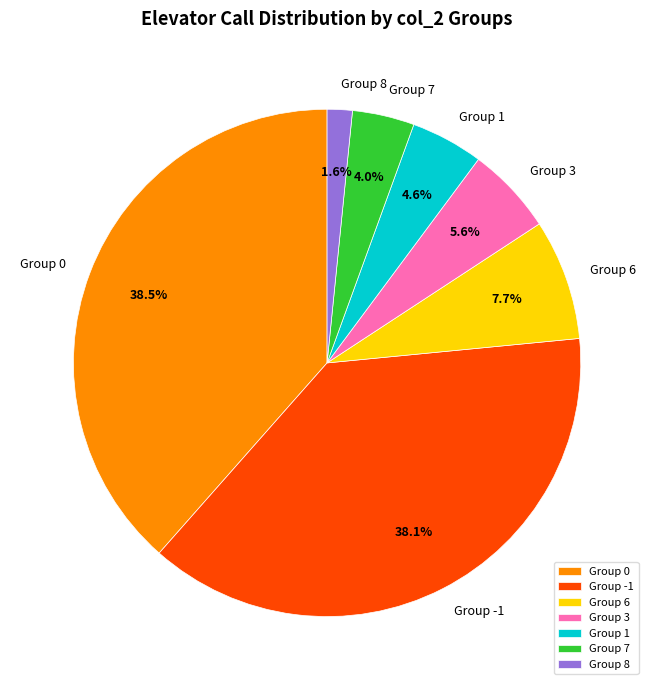

Is there any slice that represents more than half of the pie?

No